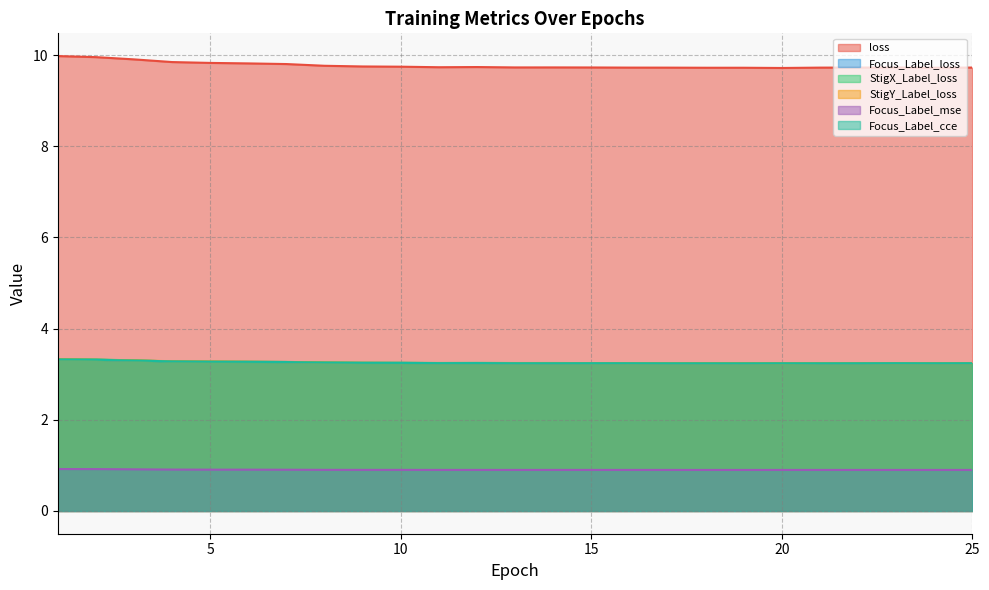

Which series has the largest total across all categories?

loss